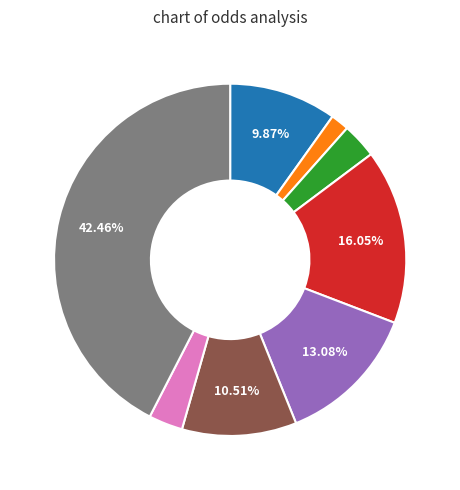

Is there any slice that represents more than half of the pie?

No